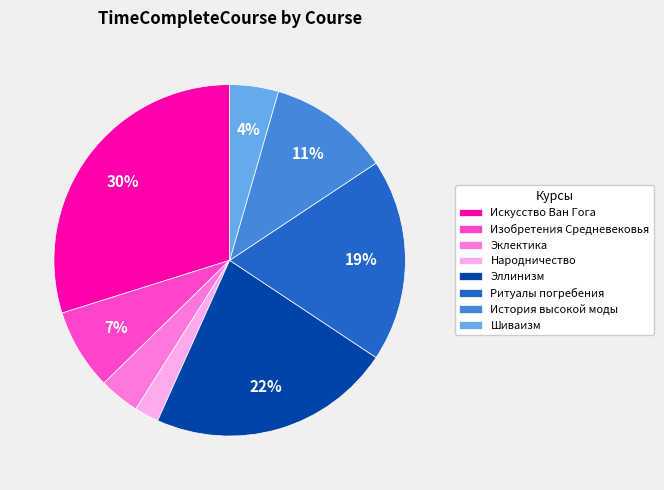

The Ритуалы погребения slice represents 13% of the pie. True or false?

False